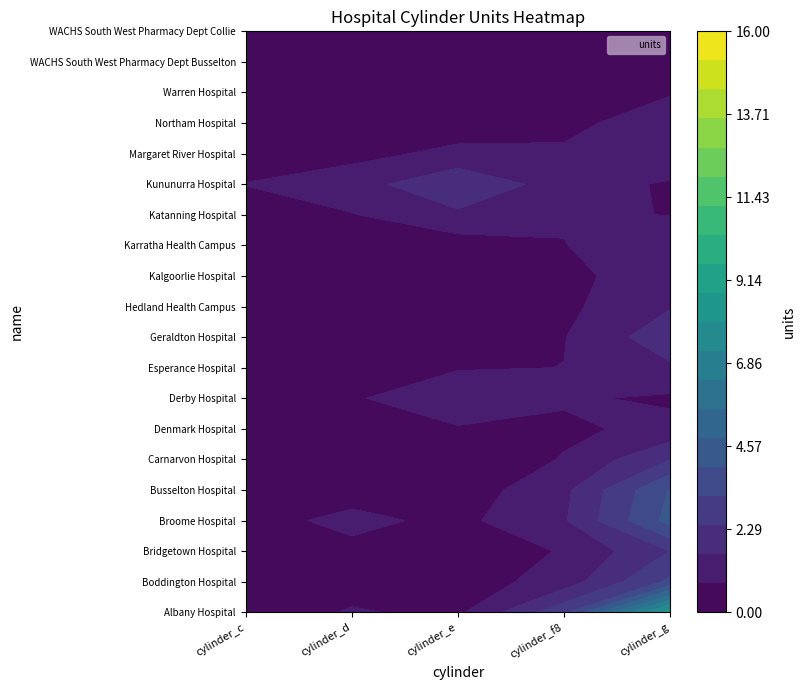

What is the spread (max minus min) of values at cylinder_f8?

1